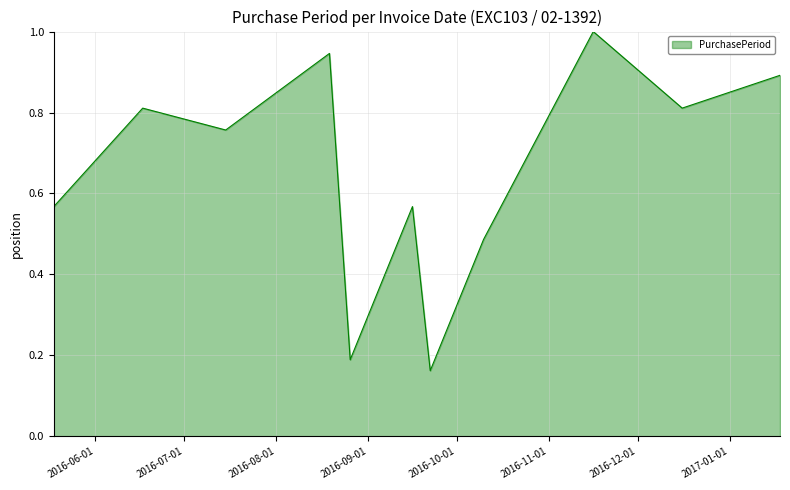

How many interior local valleys (lower than both neighbors) does the data have?

4